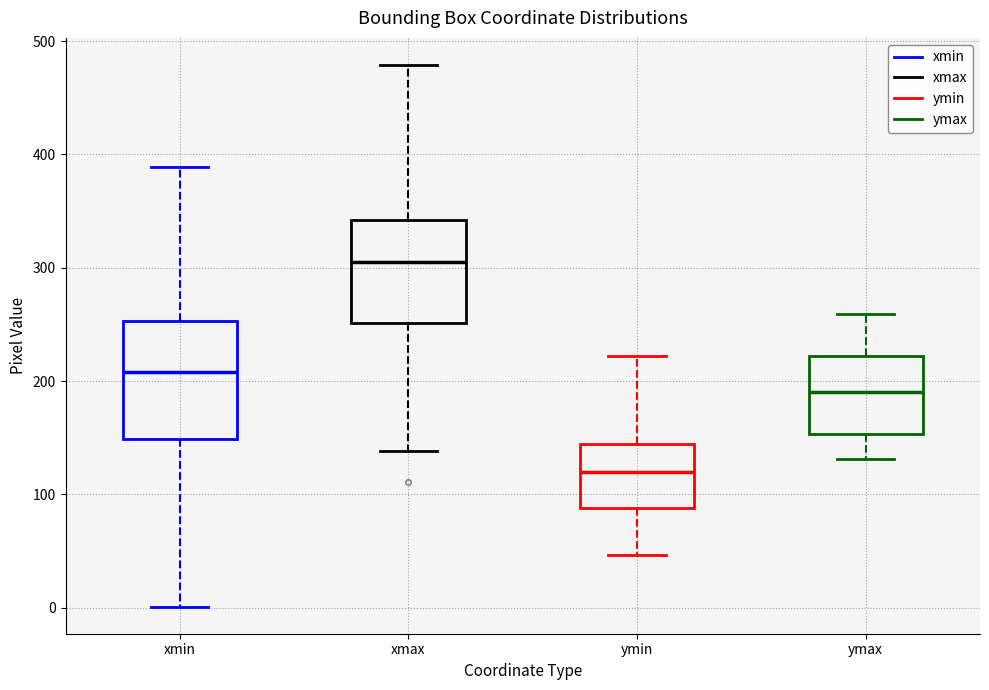

Which box's median line is the highest?

xmax